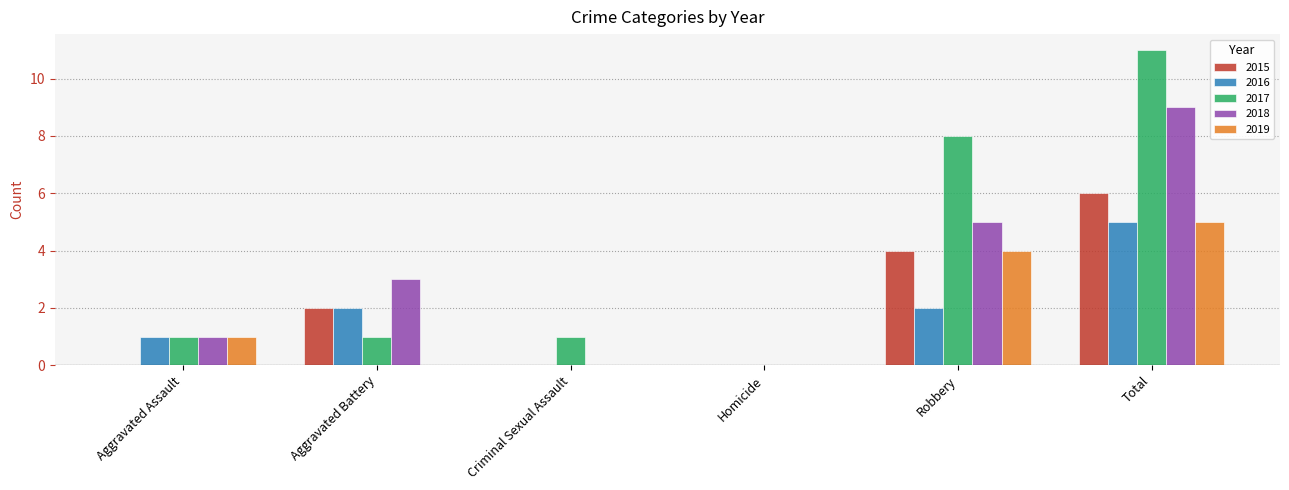

True or false: 2016 has a value of 2 at Robbery.

True